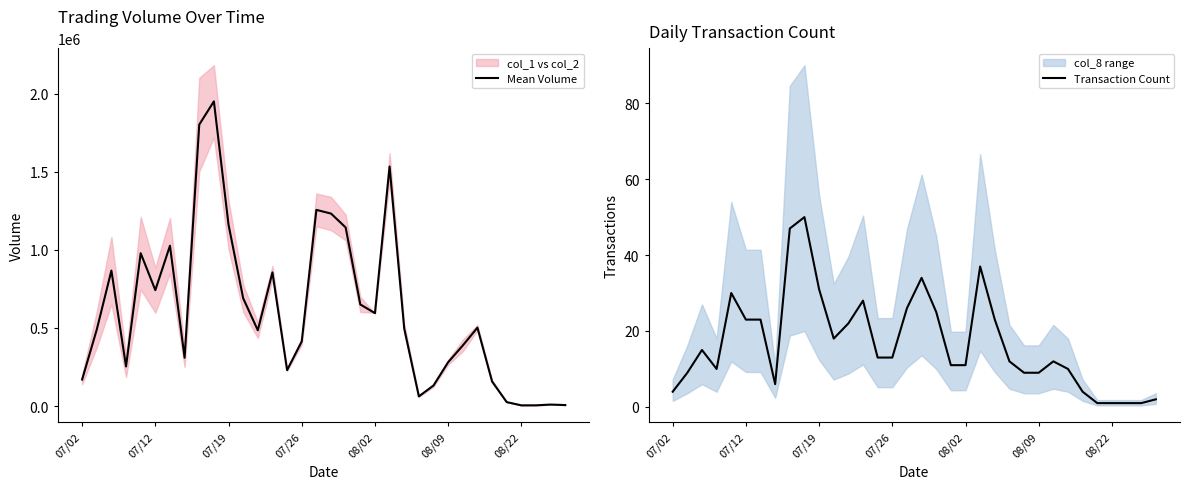

At how many categories does at least one series exceed 588876?

15